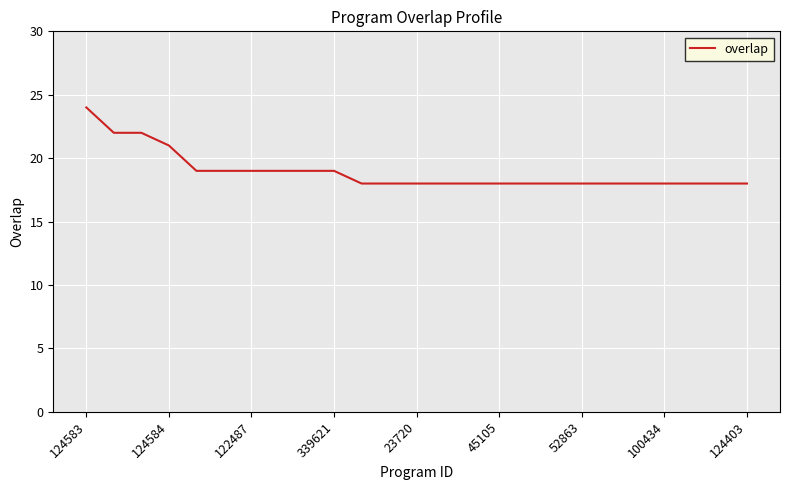

How many values are between 18 and 19?

21